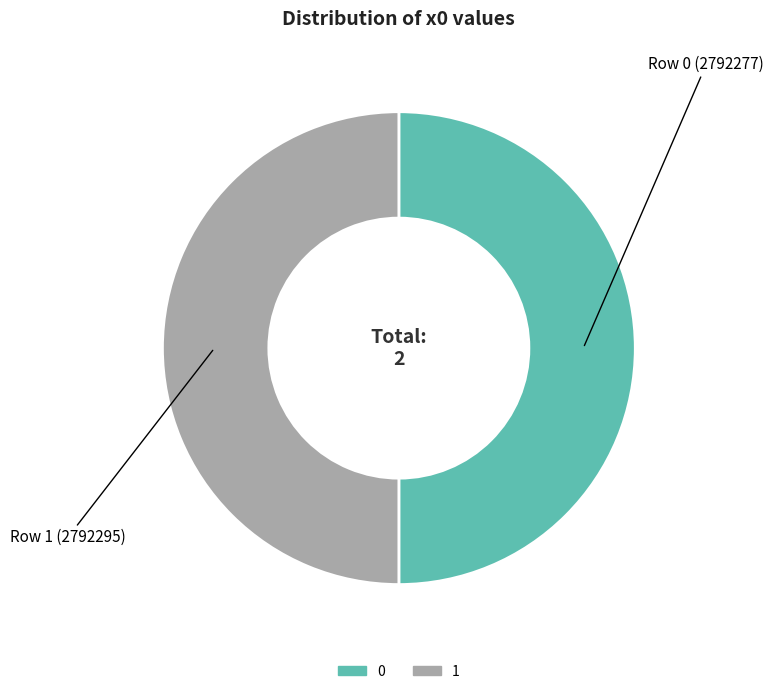

The 0 slice represents 50% of the pie. True or false?

True